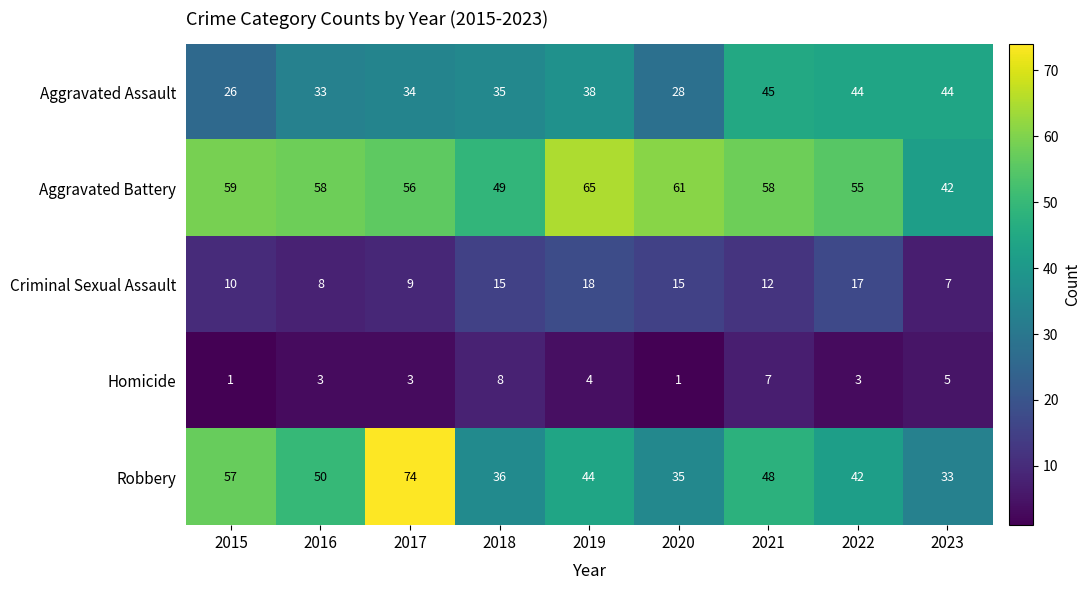

List the series in order of their overall mean, lowest first.

Homicide, Criminal Sexual Assault, Aggravated Assault, Robbery, Aggravated Battery